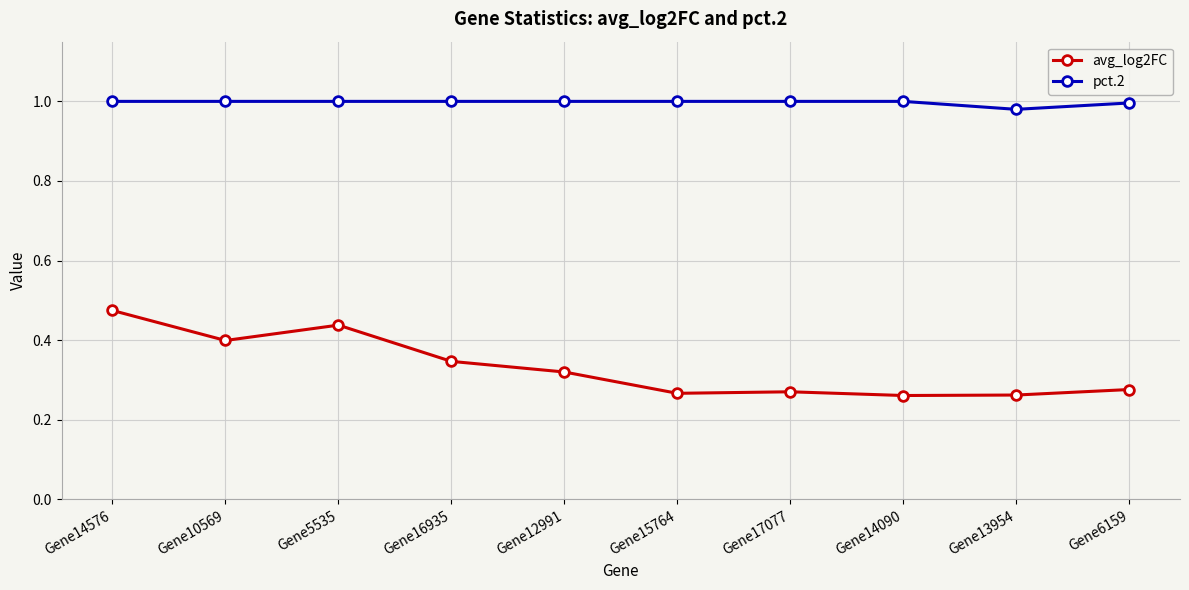

The value of avg_log2FC at Gene17077 is 0.5. True or false?

False